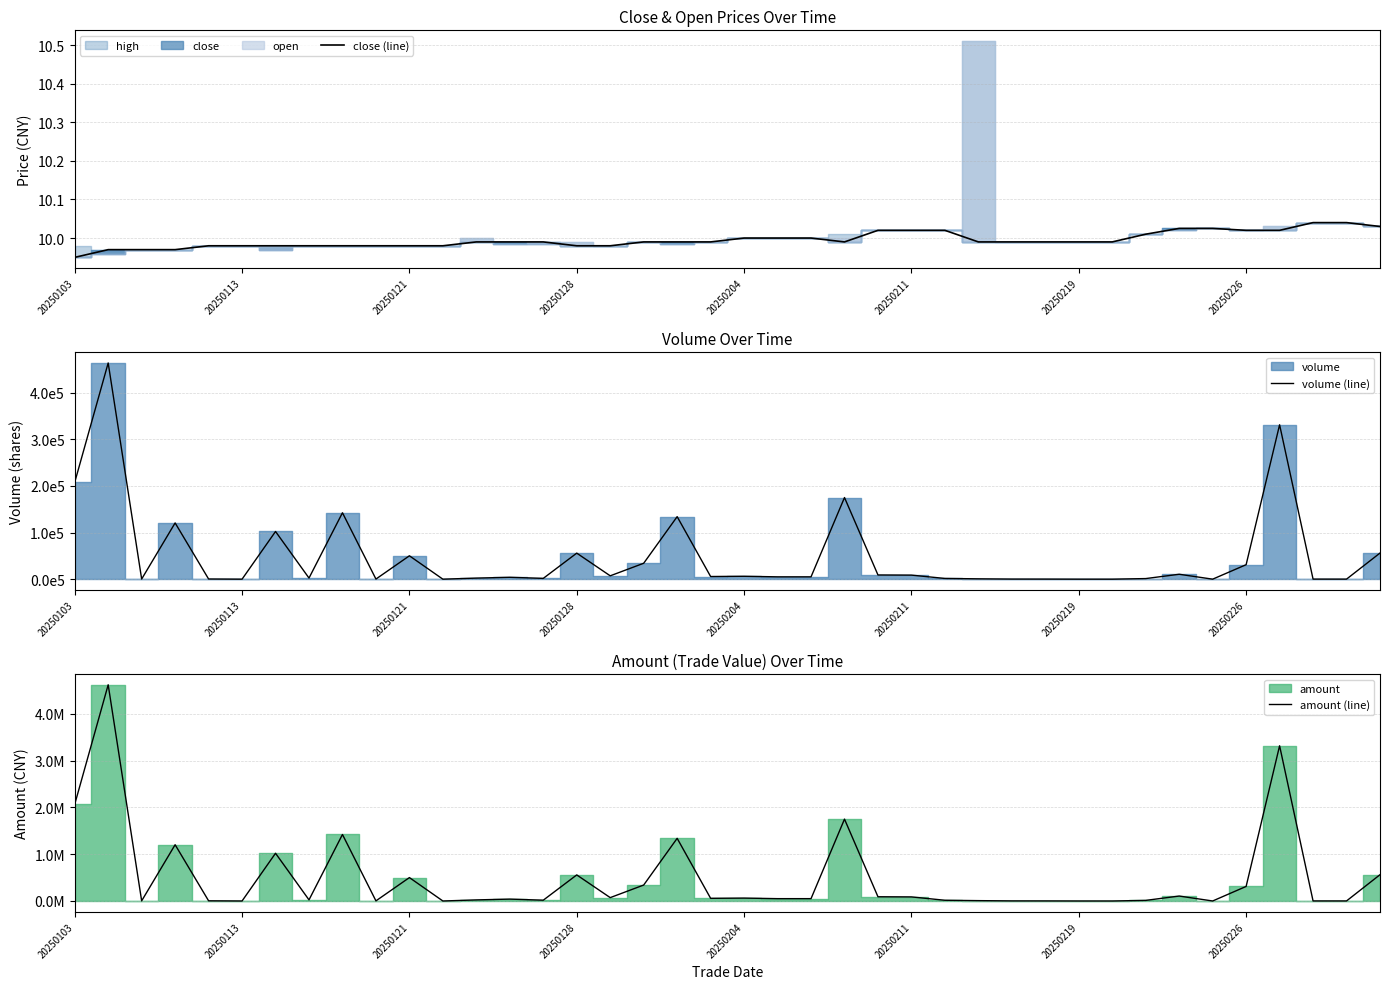

How many lines are shown in the chart?

3